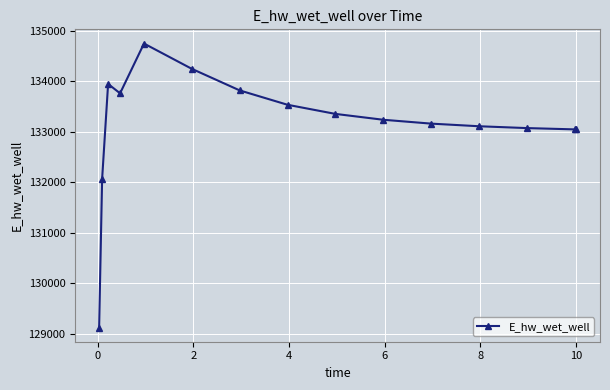

What is the smallest value displayed?

129120.9